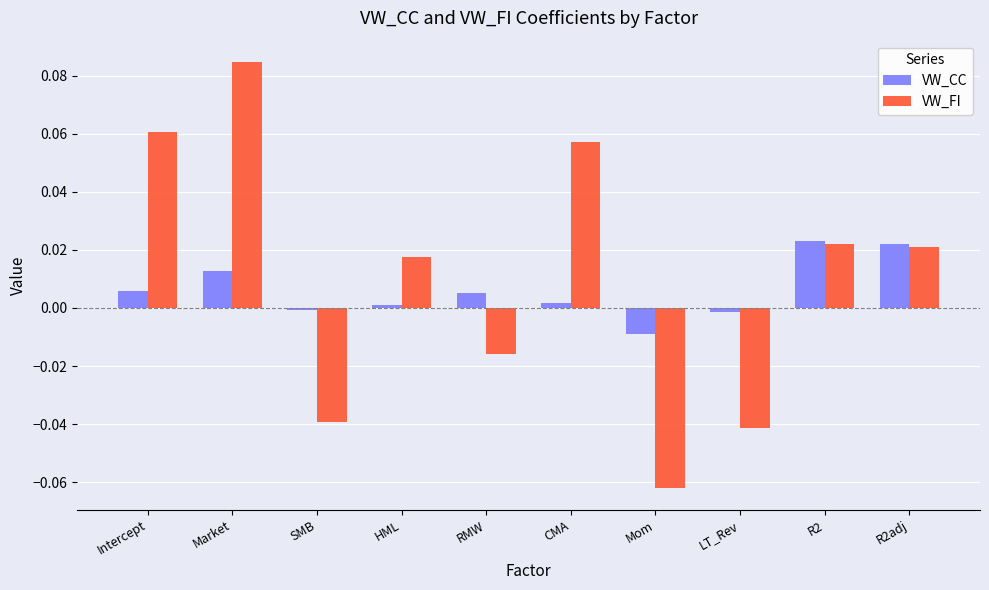

Is it true that VW_CC equals 0.0 at Market?

True